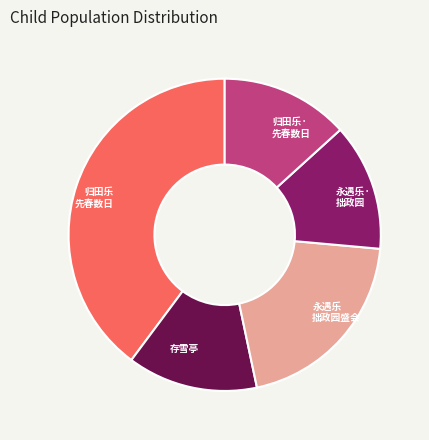

Is there any slice that represents more than half of the pie?

No